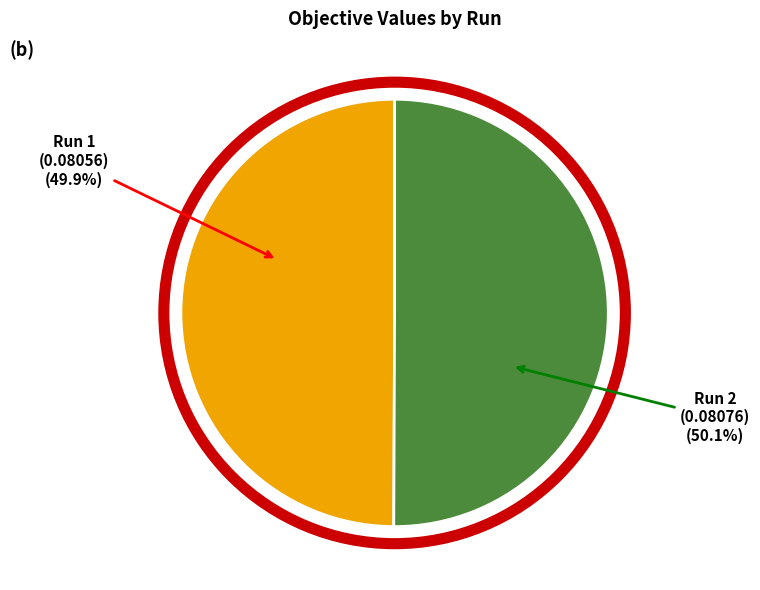

Does any single category account for the majority?

Yes